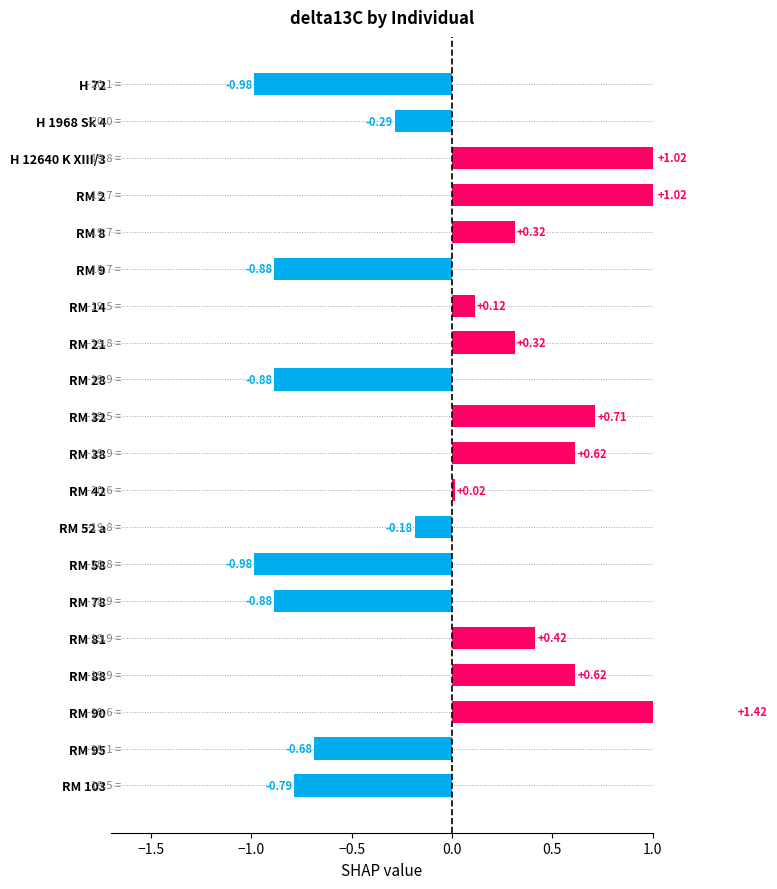

How many data points are above 0?

11